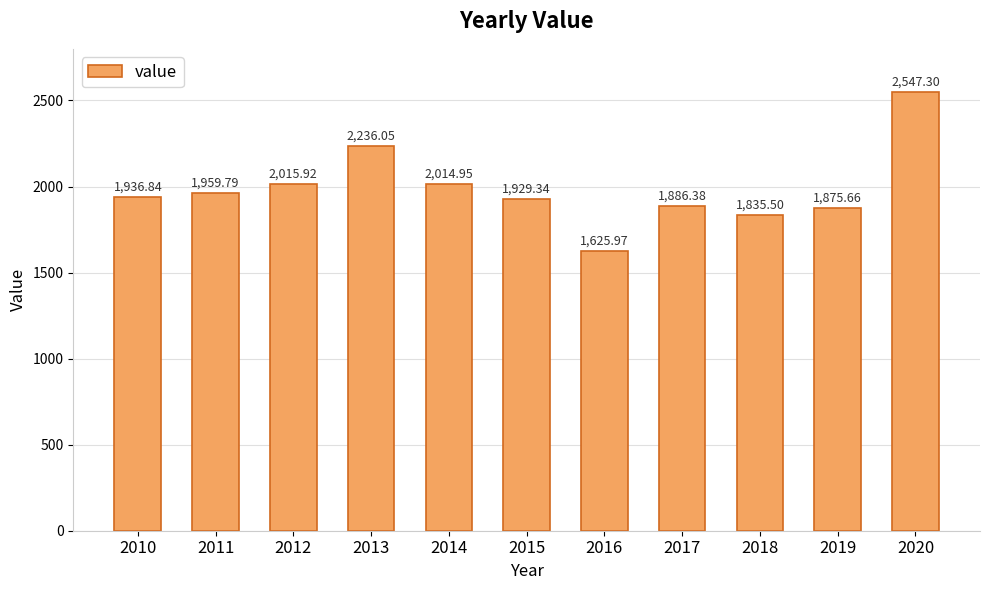

Approximately how many times larger is the value at 2011 compared to 2014?

1.0